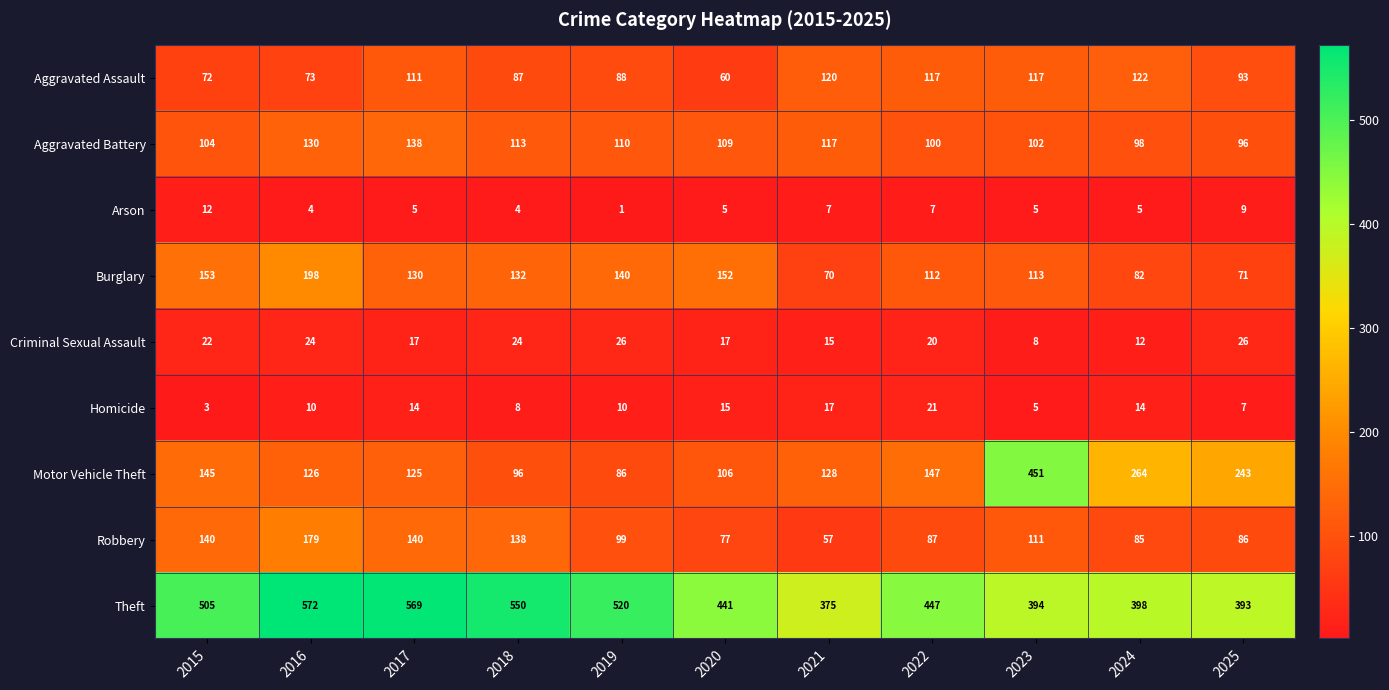

Which series changed the most between 2020 and 2023?

Motor Vehicle Theft